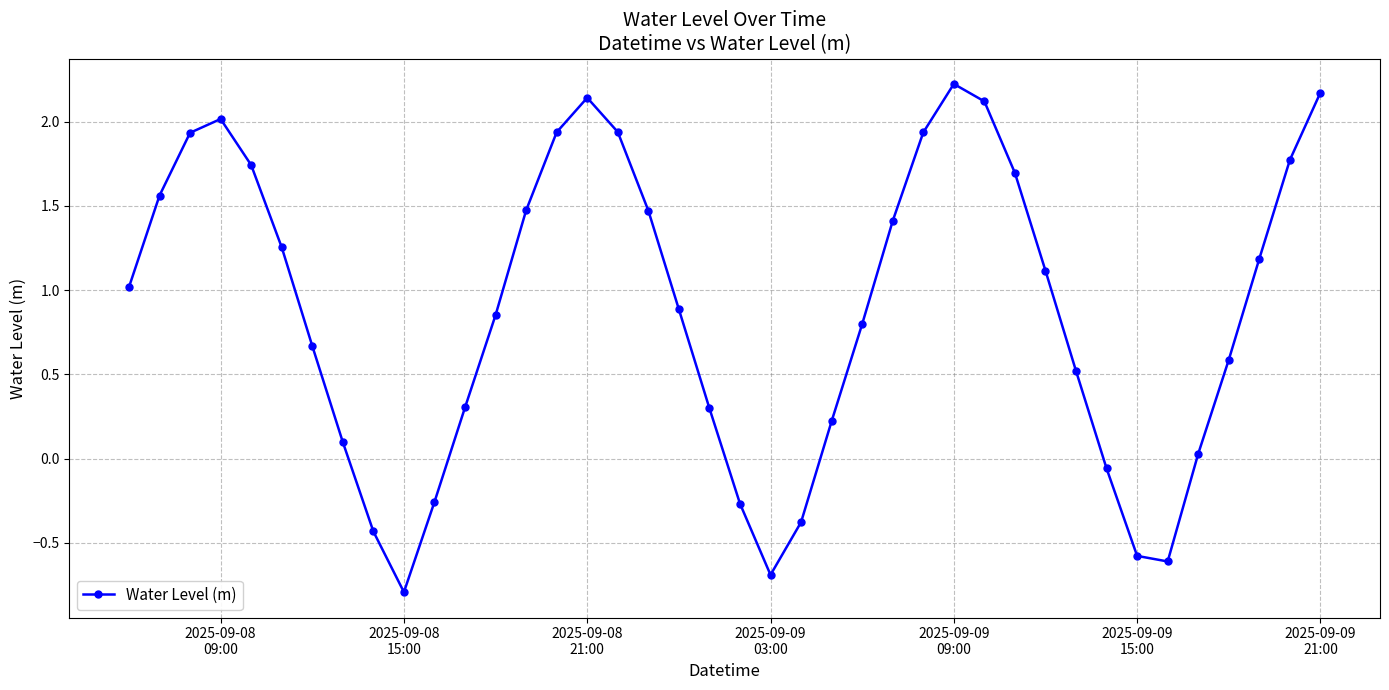

True or false: there are more than 2 points higher than both neighbors.

True